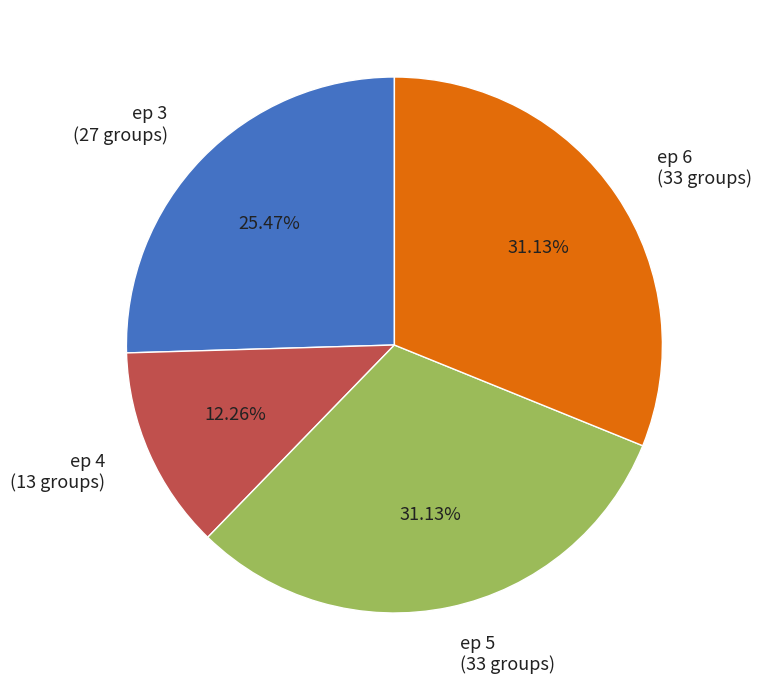

Between ep 3 and ep 4, which is larger?

ep 3